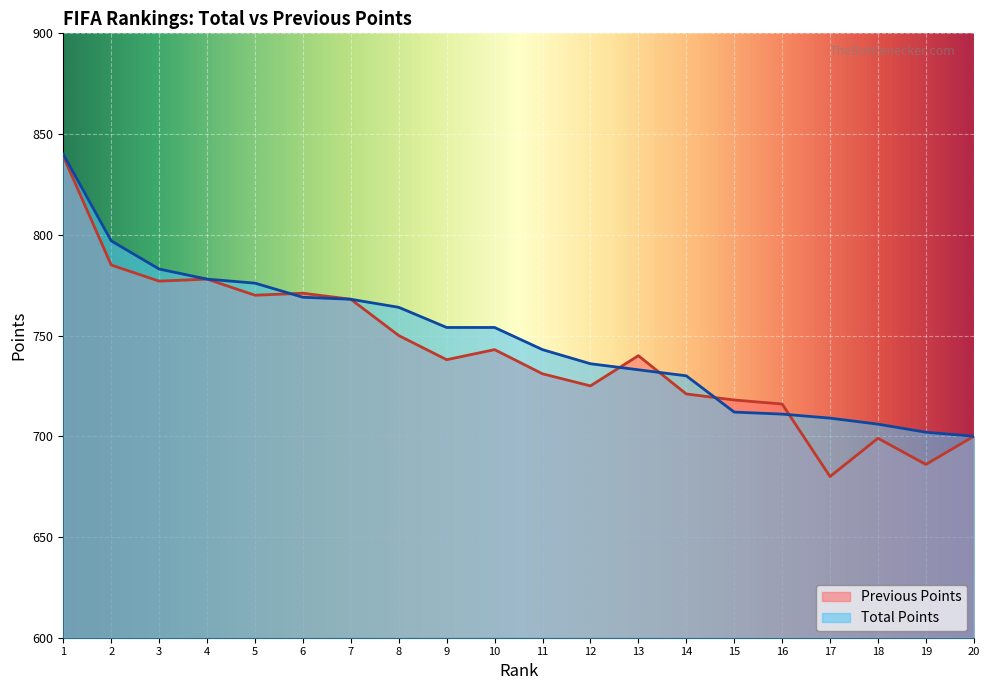

Where is Total Points nearest to the value 770?

6